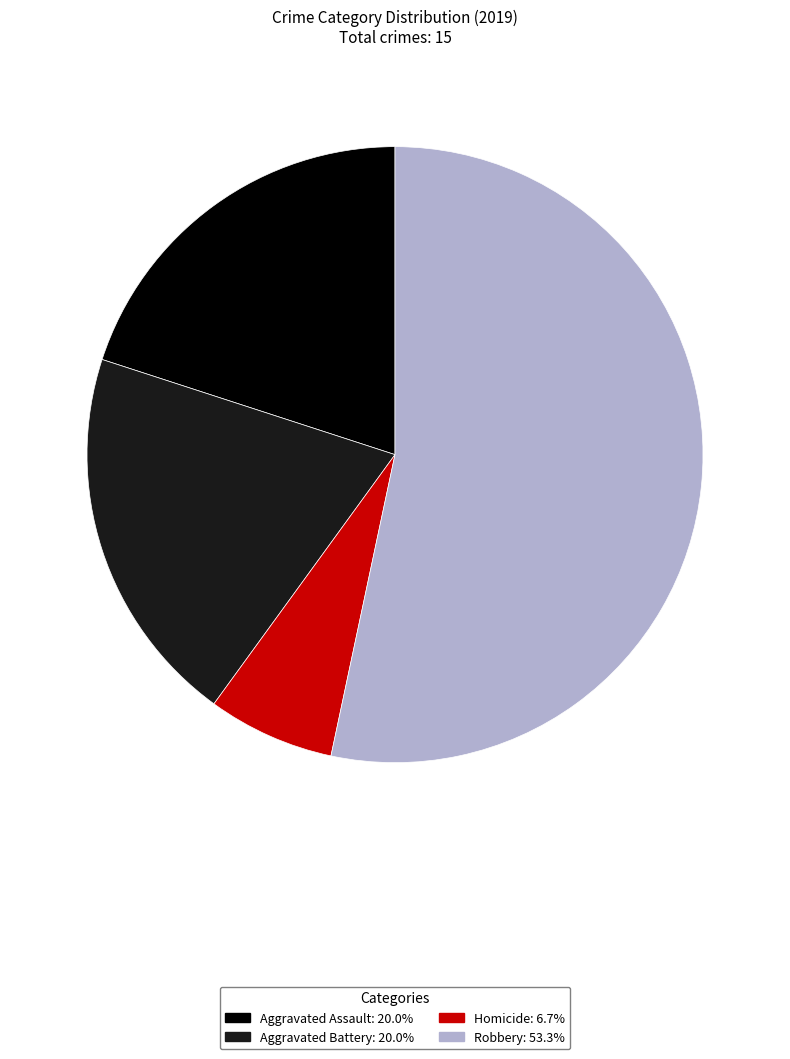

Is there a majority slice in this chart?

Yes